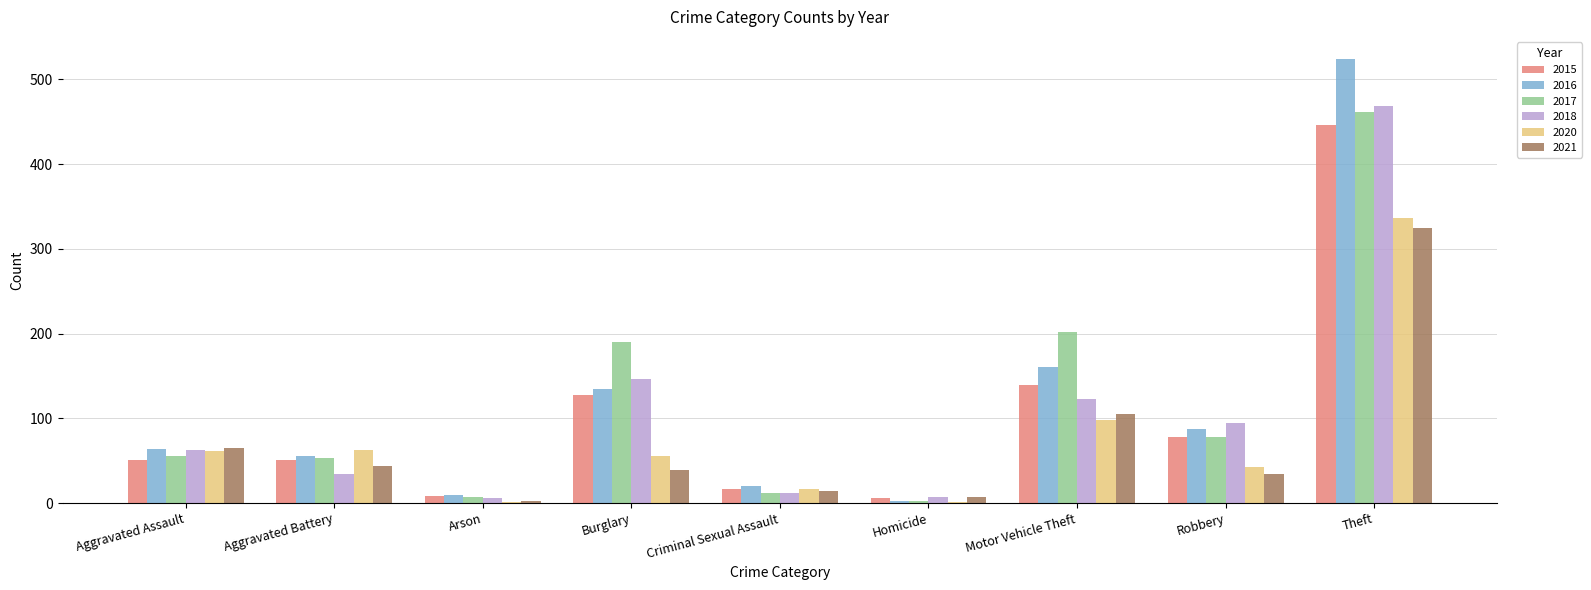

The 2021 series shows 65 at Aggravated Assault. True or false?

True